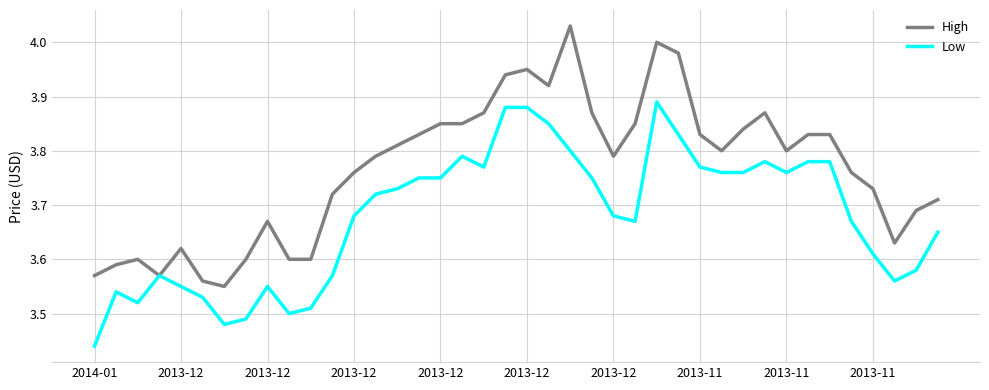

At how many categories does at least one series exceed 3?

40